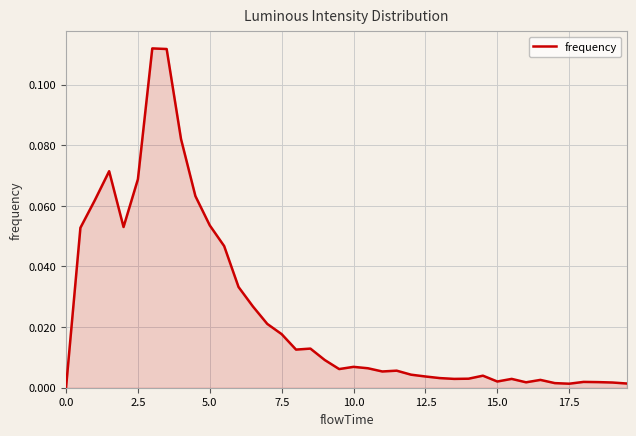

How many positive values are there?

39